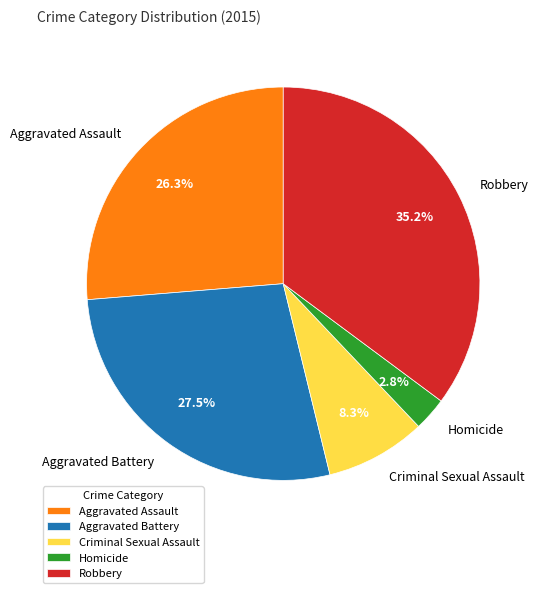

What is the total percentage of Homicide and Aggravated Battery?

30.3%